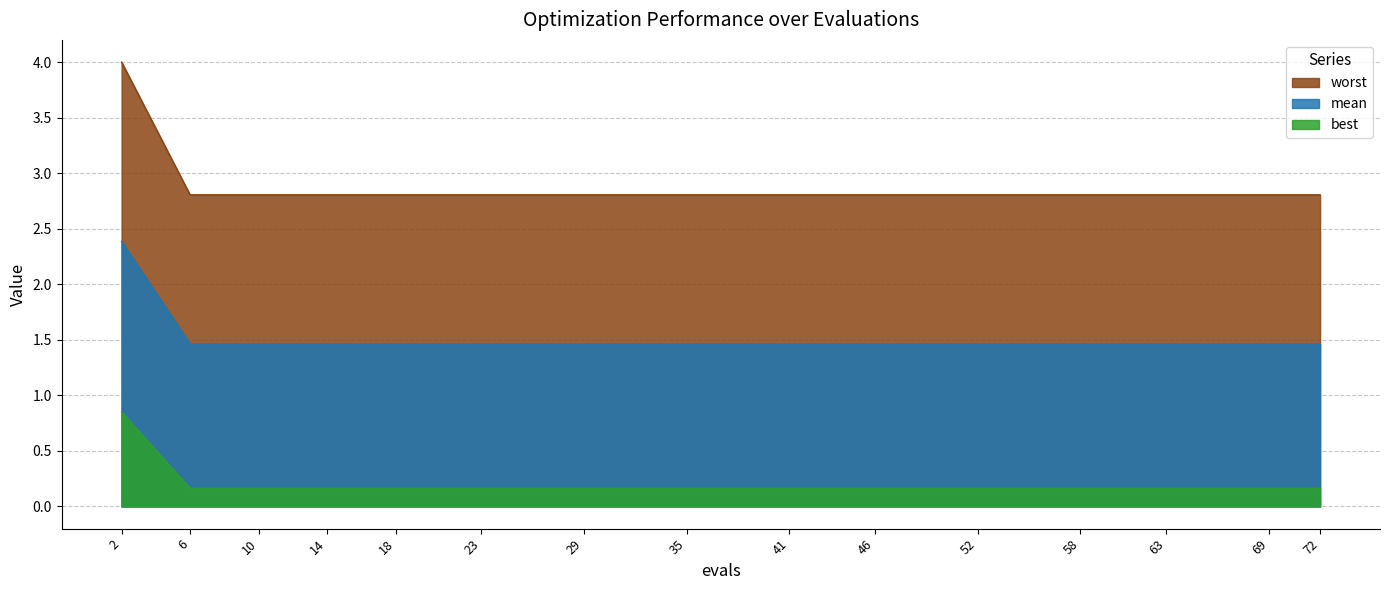

True or false: worst and best cross at least once.

False